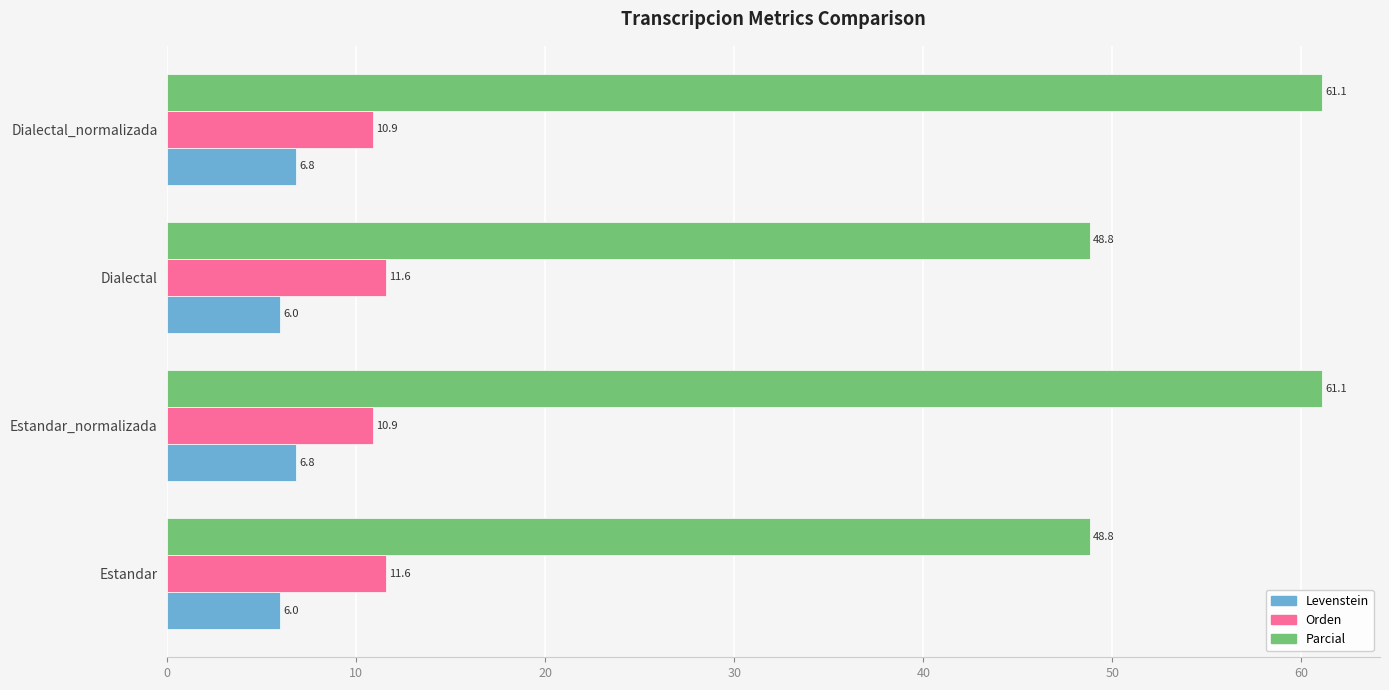

Which series has the largest total across all categories?

Parcial